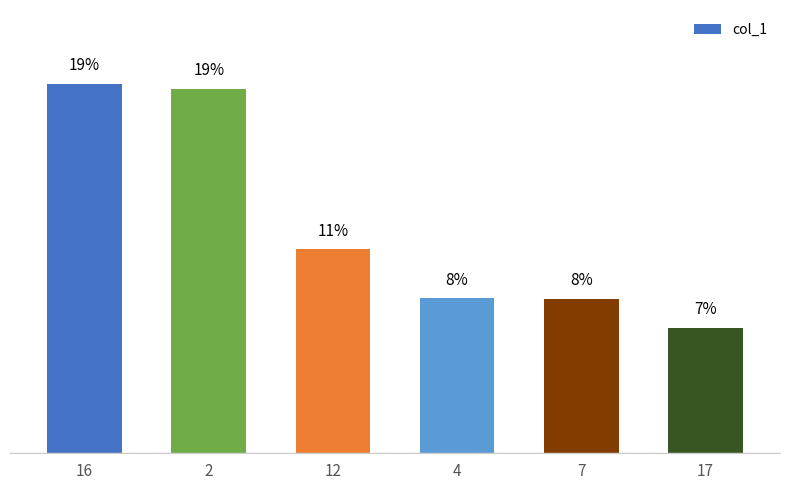

True or false: the data shows 8.1 at 4.

True